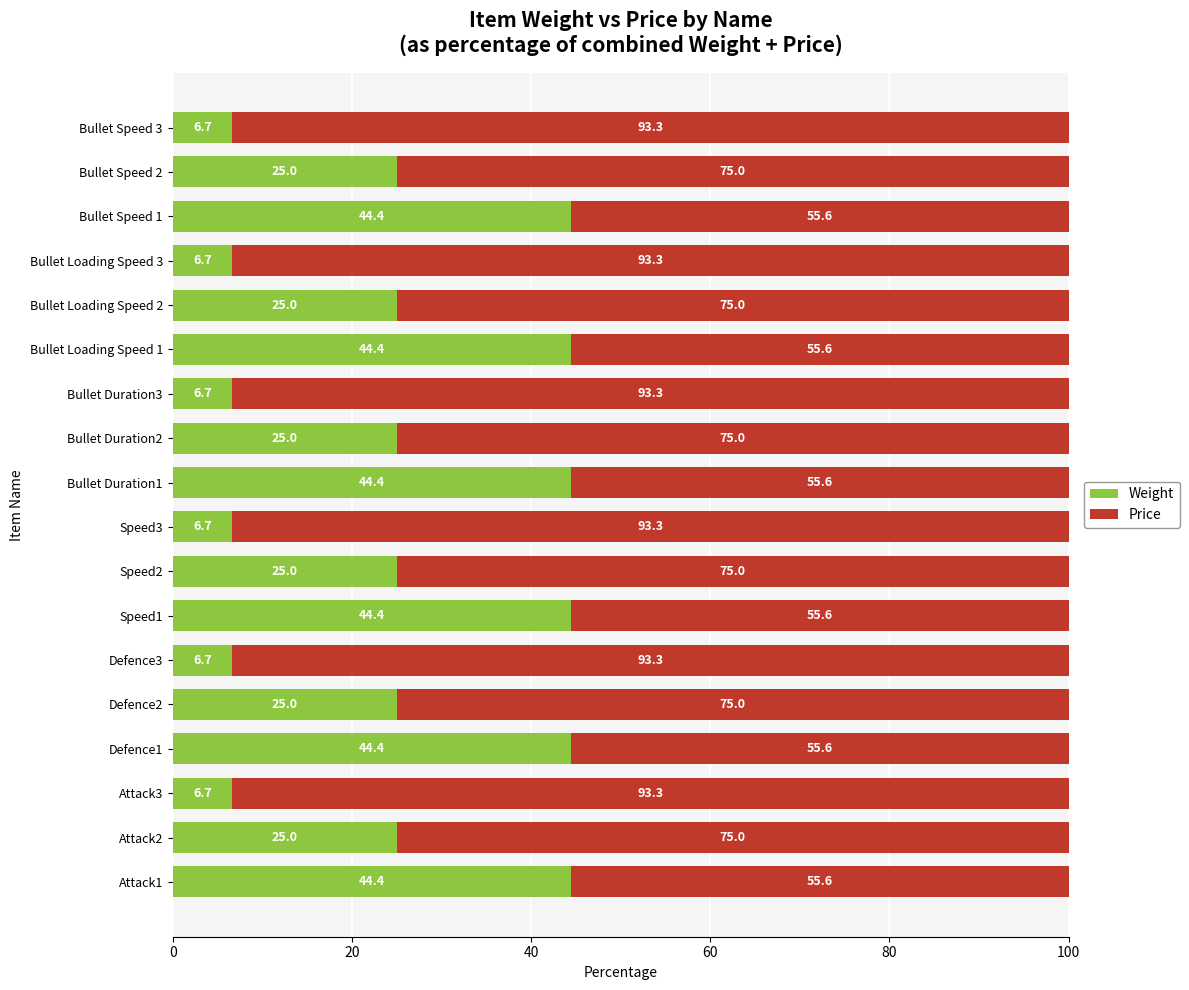

What is the maximum value for Weight?

44.4